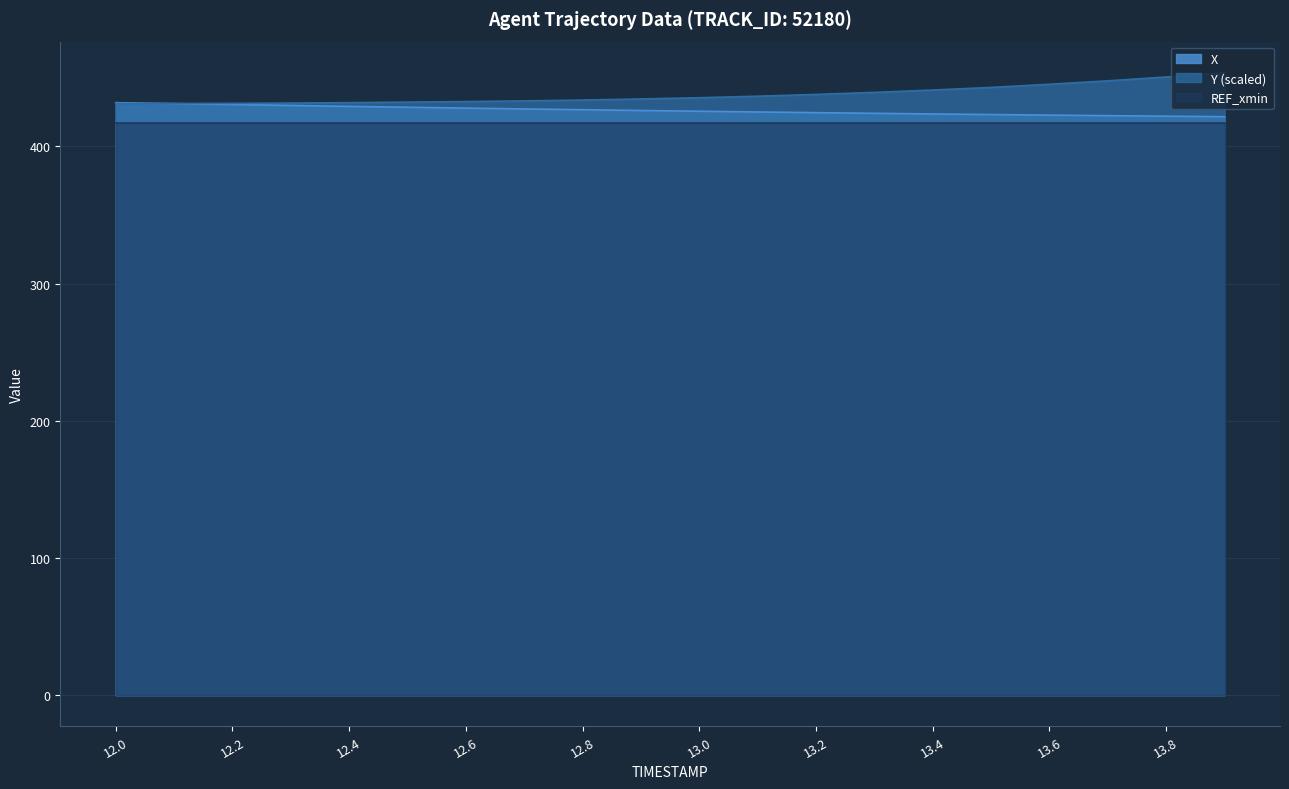

List the series in order of their peak value, highest first.

Y (scaled), X, REF_xmin